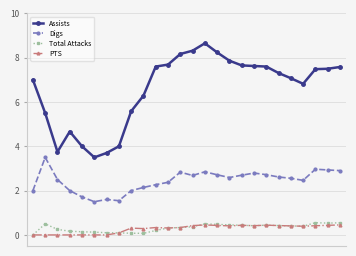

True or false: PTS has more than 1 points higher than both neighbors.

True